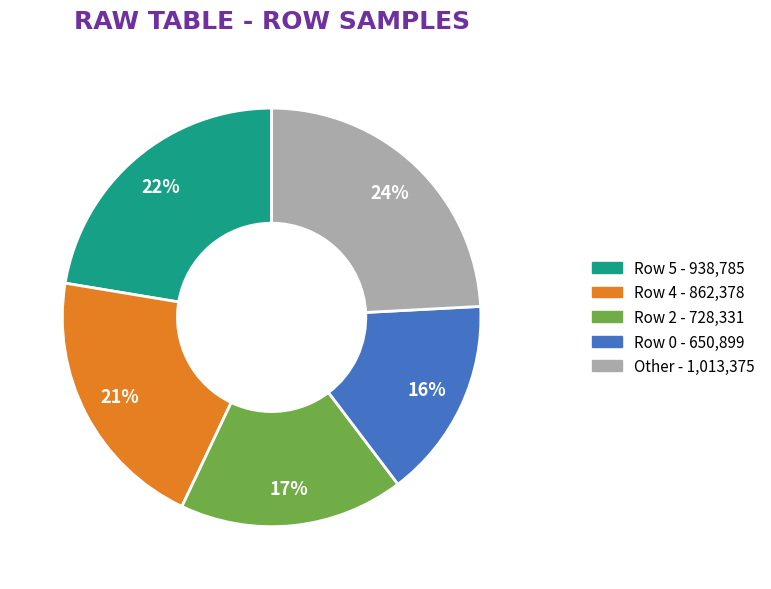

To the nearest percent, what is the average slice percentage?

20%